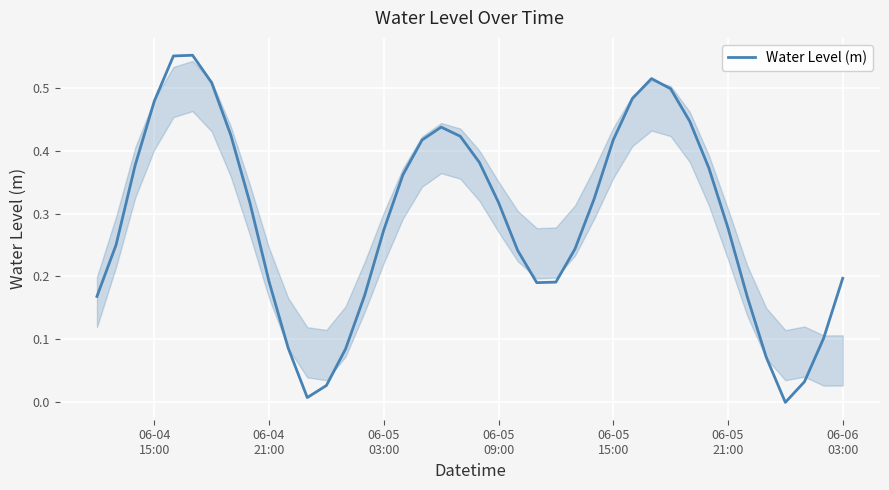

Does the chart have visible grid lines?

Yes